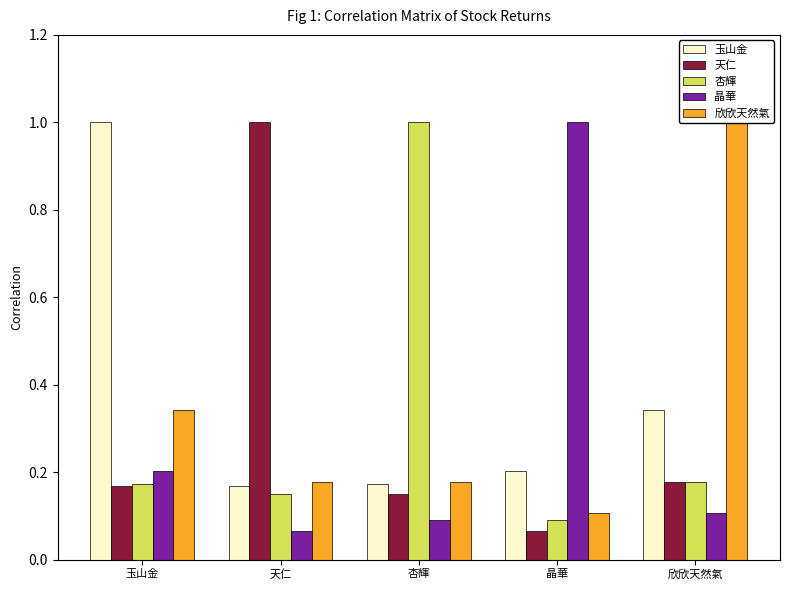

Is it true that 欣欣天然氣 equals 0.1 at 杏輝?

False